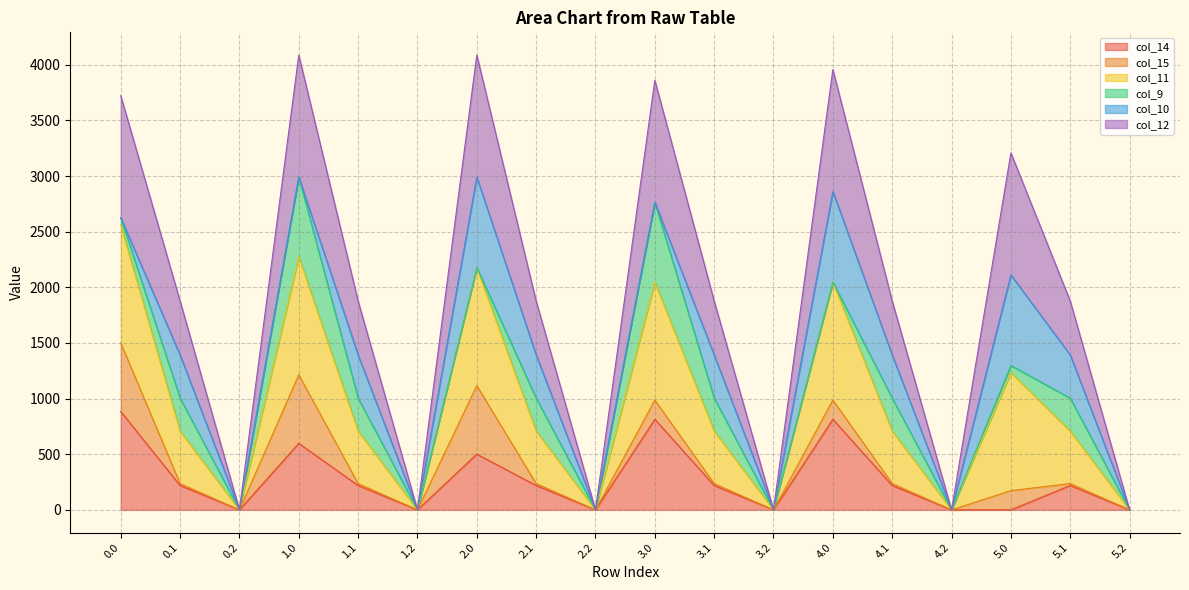

Which series changed the most between 3.2 and 5.1?

col_11